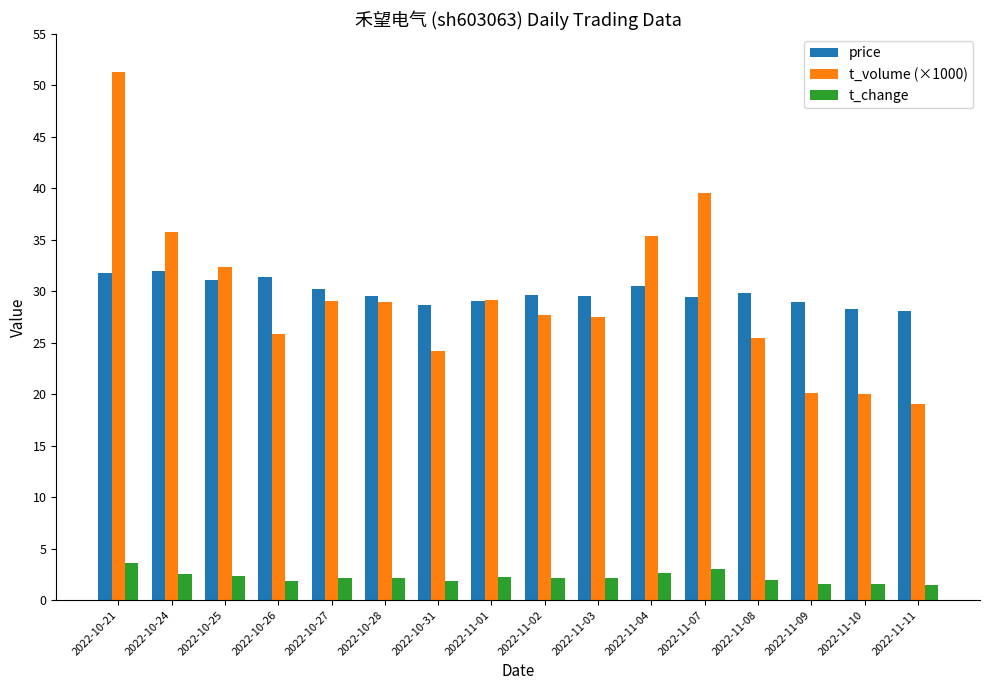

What is the difference between the t_change values at 2022-10-31 and 2022-10-21?

1.8